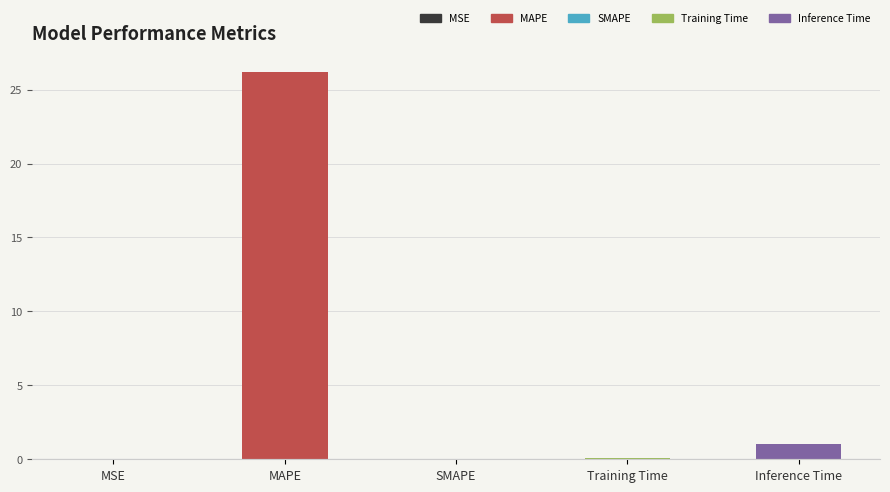

Is it true that the value at Training Time is 0.1?

False